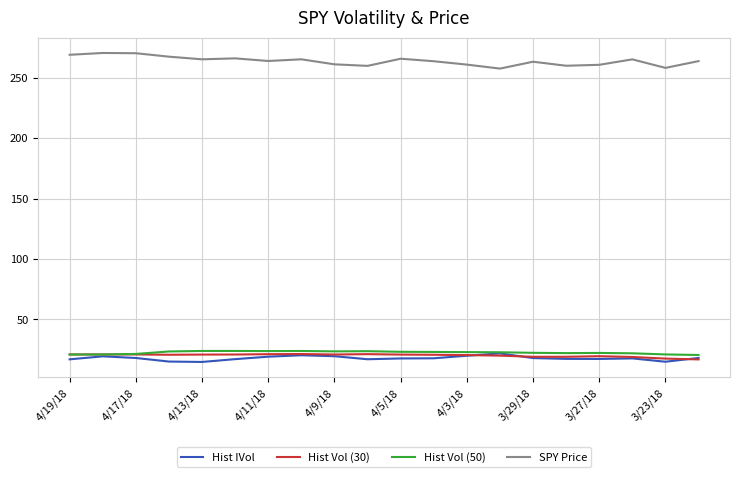

What is the average value of the Hist Vol (30) series?

20.2